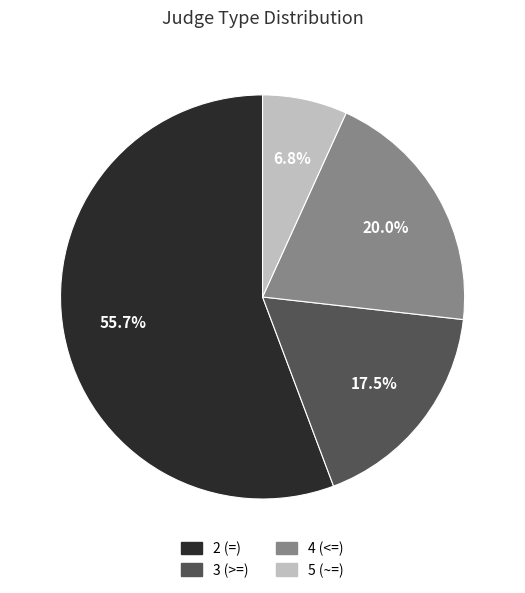

Is the sum of 3 (>=) and 2 (=) greater than half?

Yes